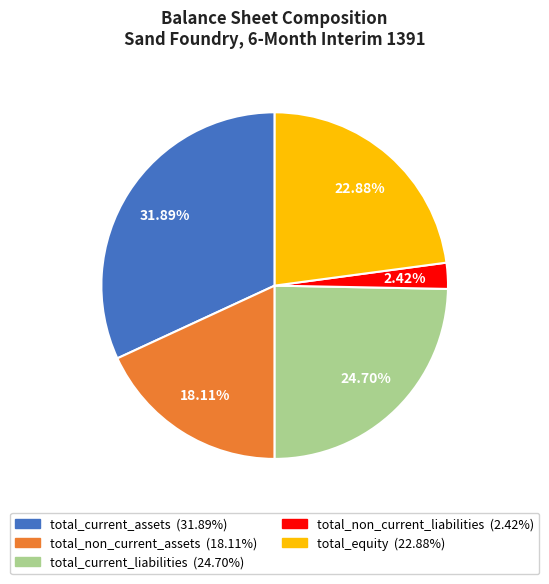

Which has a higher value, total_current_liabilities or total_current_assets?

total_current_assets